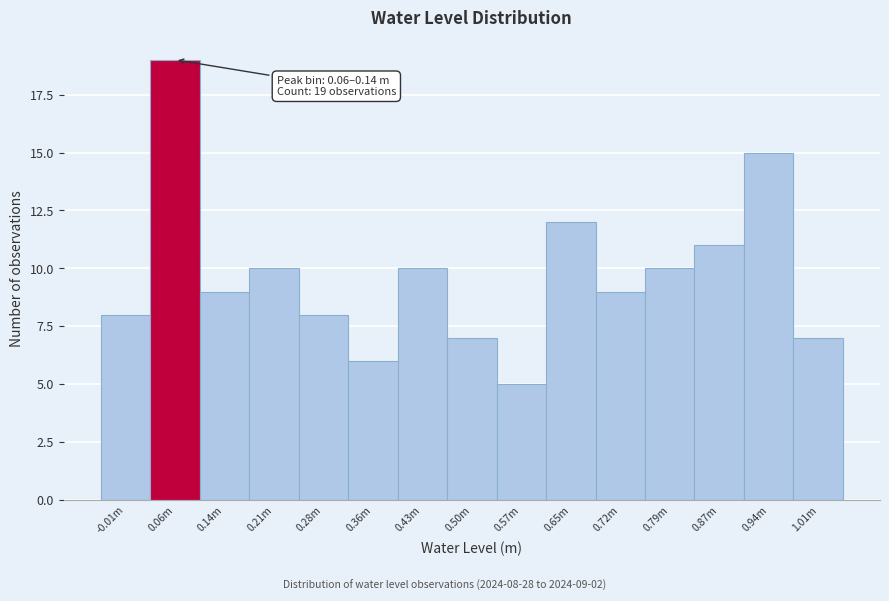

Reading right to left, list all the values displayed in this chart.

1.01m=7	0.94m=15	0.87m=11	0.79m=10	0.72m=9	0.65m=12	0.57m=5	0.50m=7	0.43m=10	0.36m=6	0.28m=8	0.21m=10	0.14m=9	0.06m=19	-0.01m=8